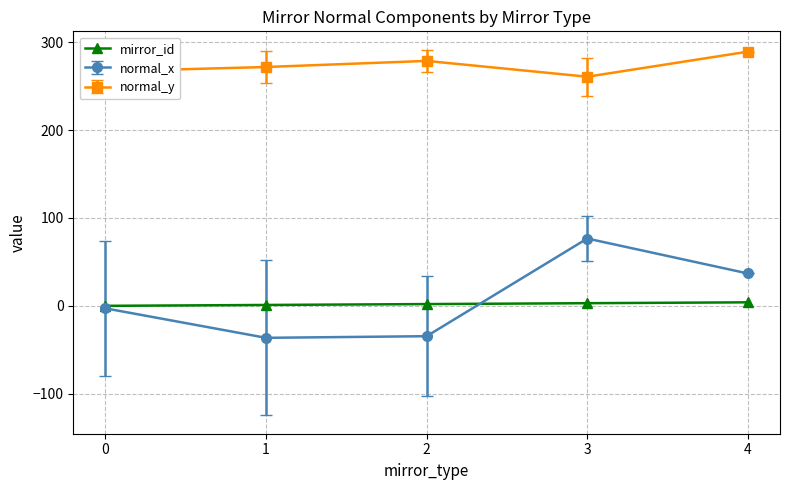

At 1, list the series in order from largest to smallest.

normal_y, mirror_id, normal_x